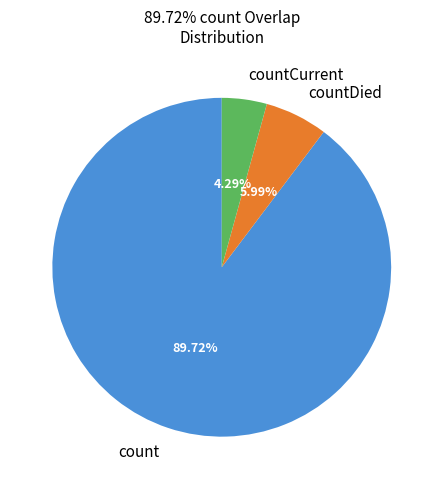

How many slices are in this pie chart?

3